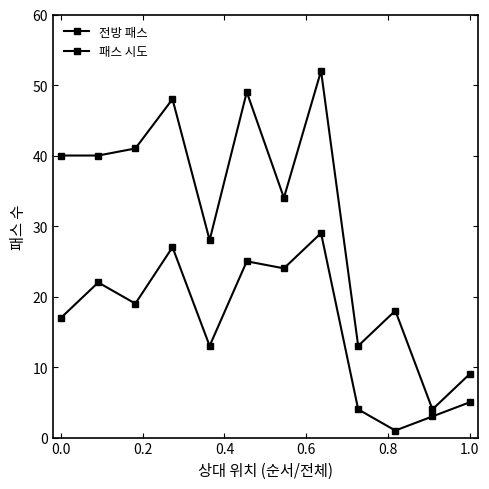

How many data points does each series have?

12